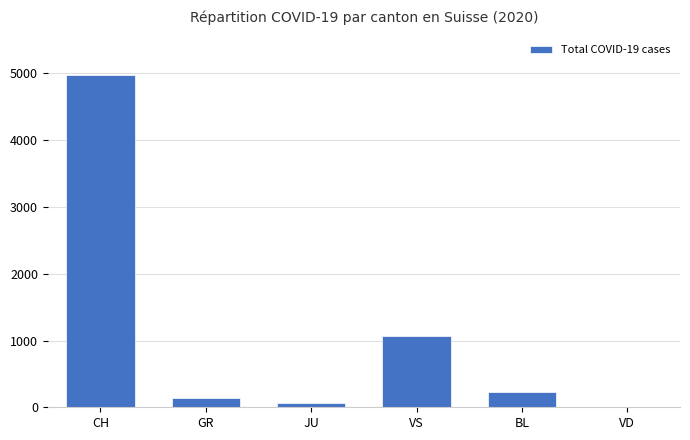

Count the number of data series in this chart.

1